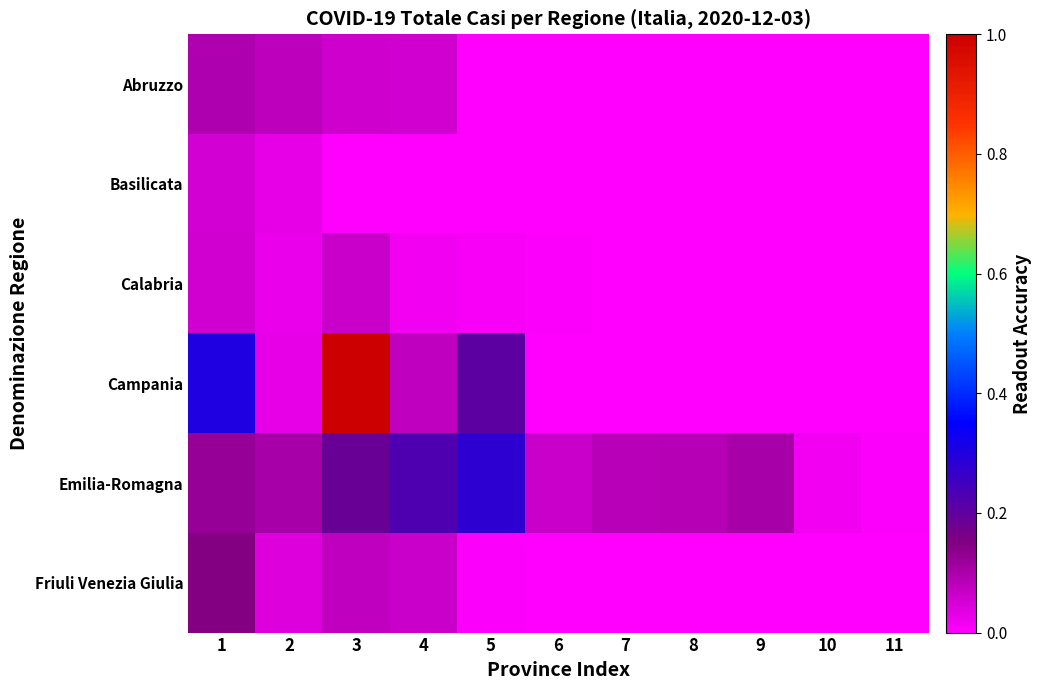

Which series has the largest range (max minus min)?

Campania